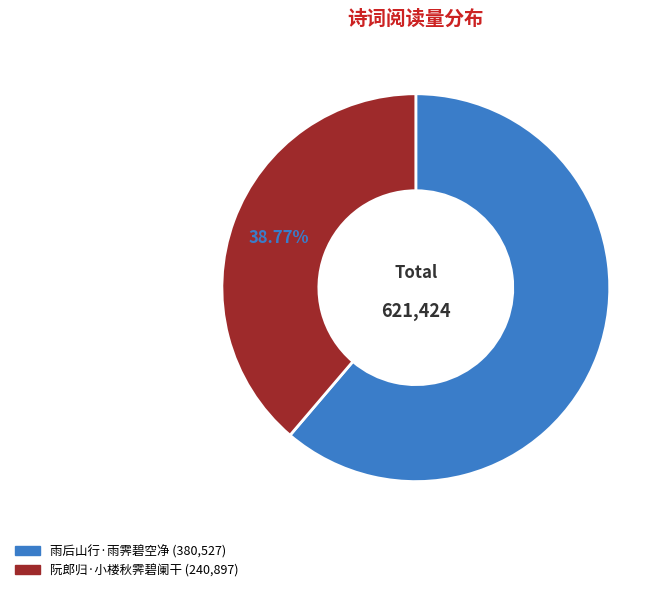

The 雨后山行·雨霁碧空净 slice represents 61% of the pie. True or false?

True